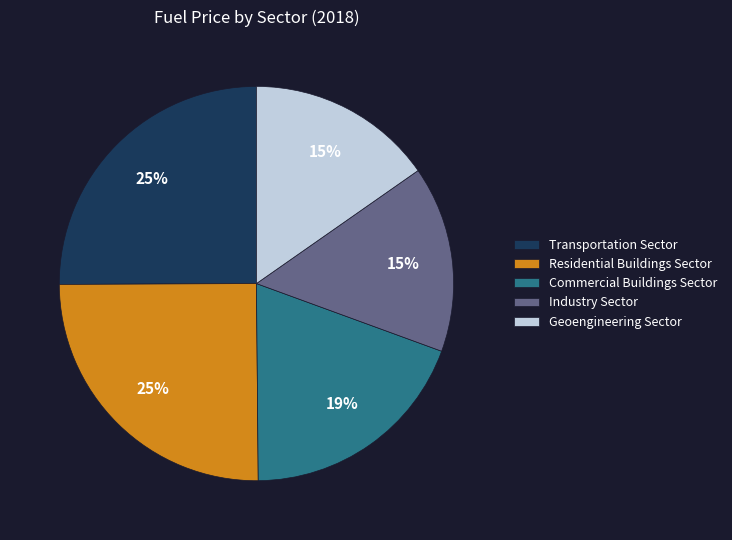

To the nearest percent, what is the difference between the largest and smallest slice percentages?

10%